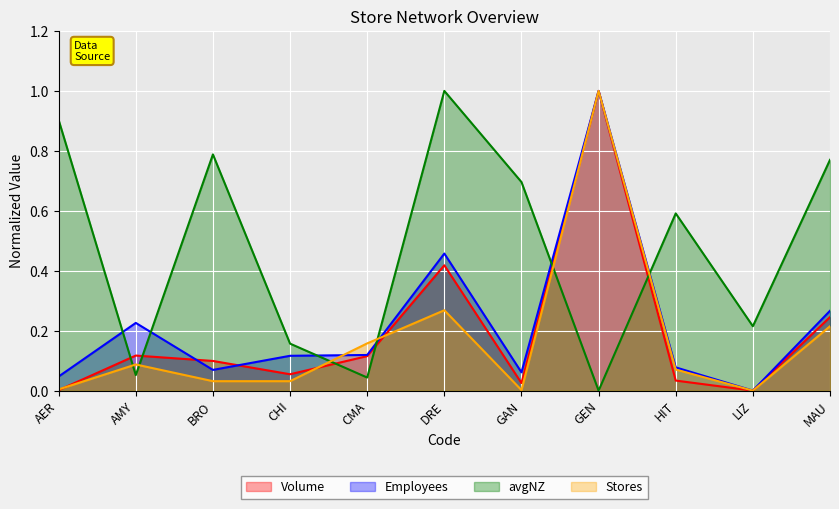

What are all the series names shown in the legend?

Volume, Employees, avgNZ, Stores